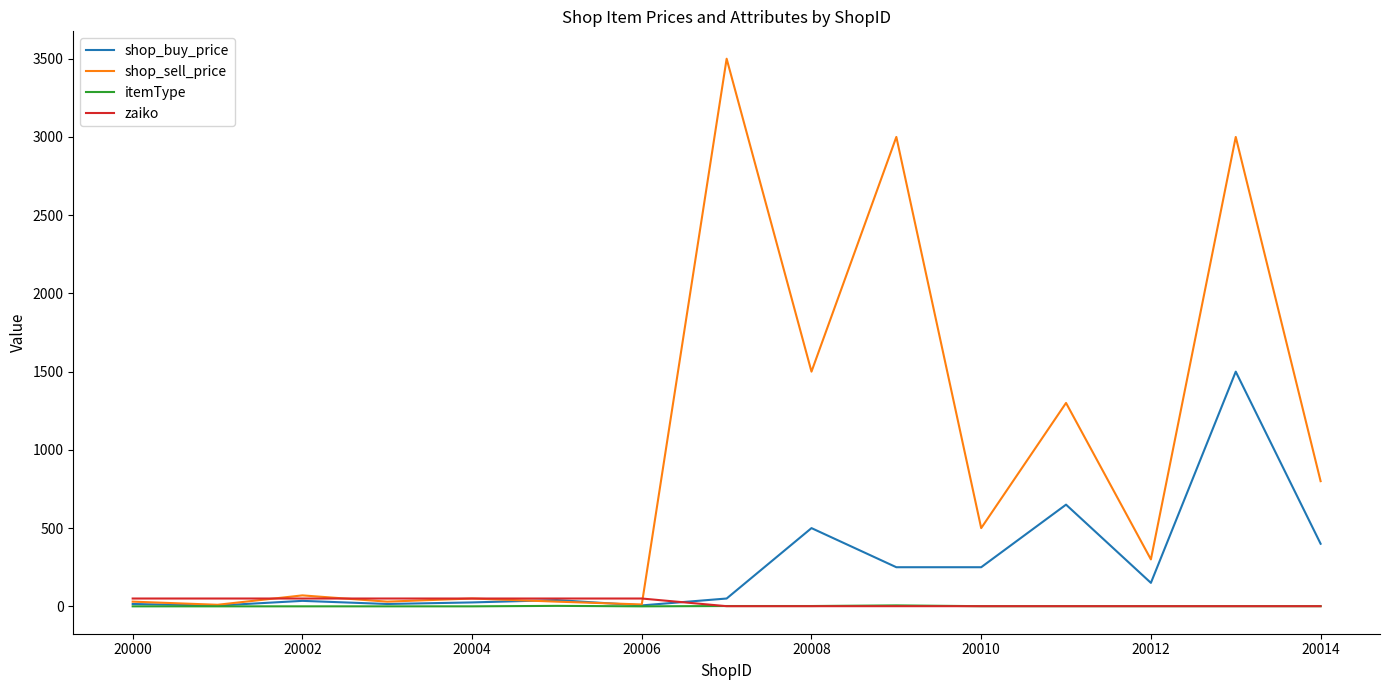

Which series has the largest total across all categories?

shop_sell_price